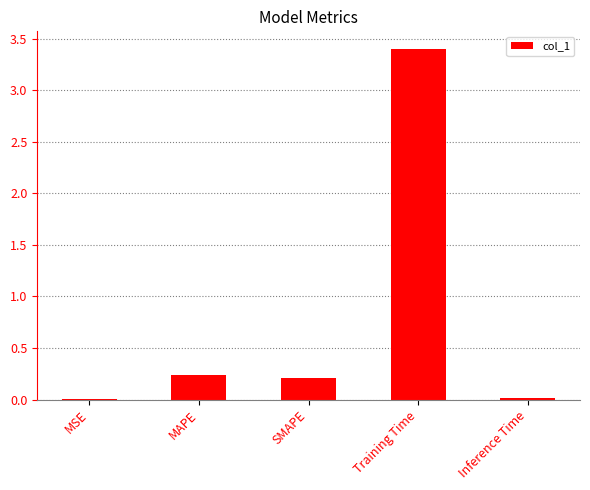

True or false: the data shows 3.4 at Training Time.

True